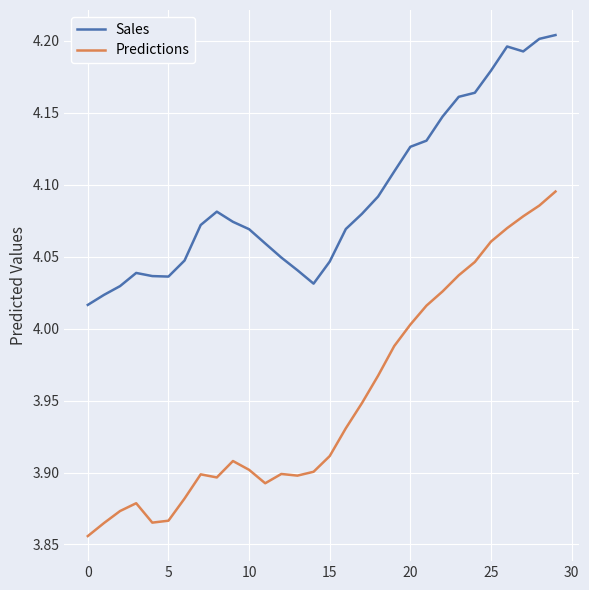

Which series has the largest range (max minus min)?

Predictions